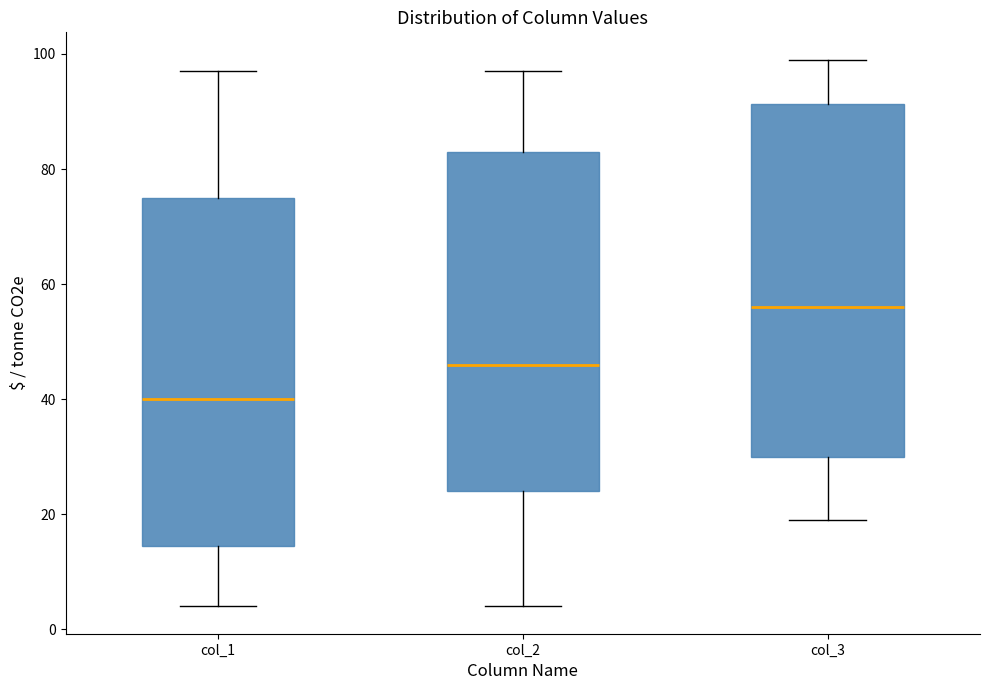

Where is the upper edge of the box for col_3 on the y-axis? The values are not printed on the chart, so give them approximately, as read against the axis.

92